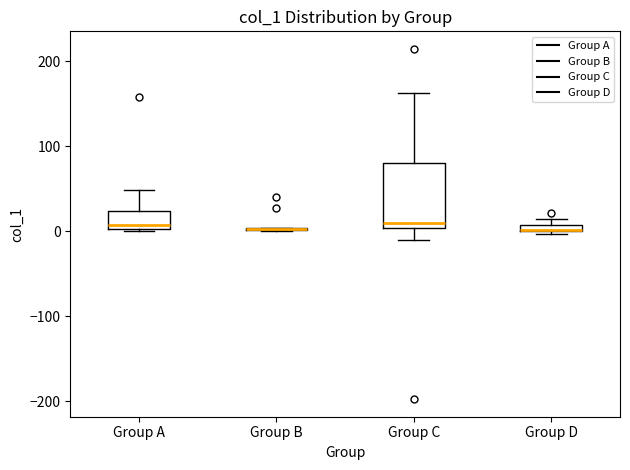

Where is the lower edge of the box for Group C on the y-axis? The values are not printed on the chart, so give them approximately, as read against the axis.

0